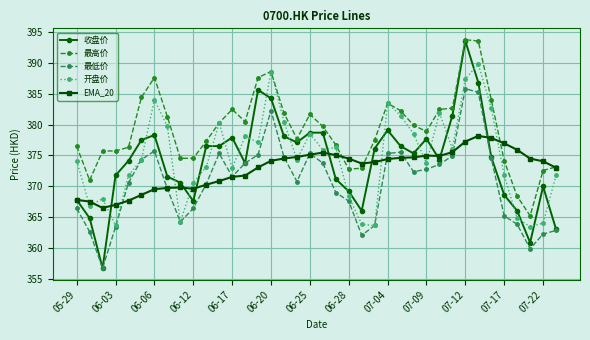

Which series has the widest spread of values?

收盘价